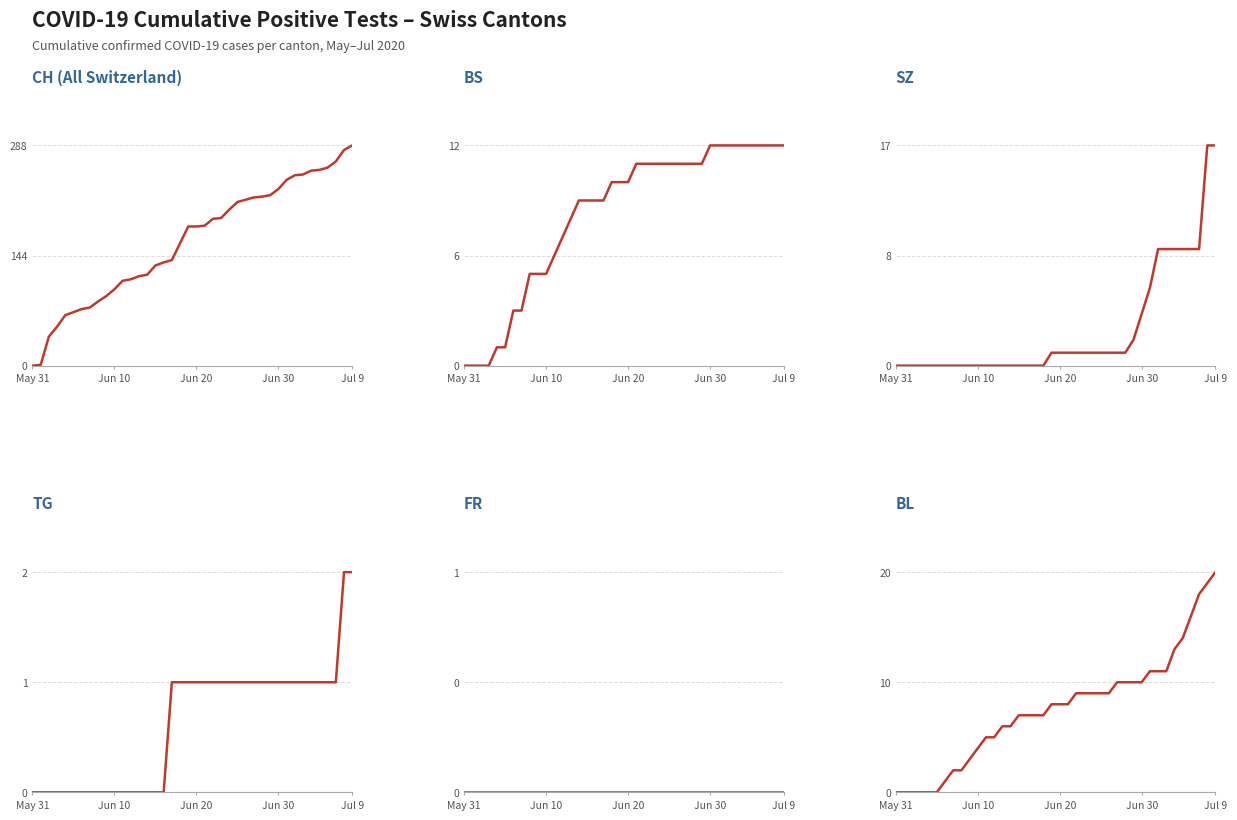

True or false: SZ has more than 2 points higher than both neighbors.

False